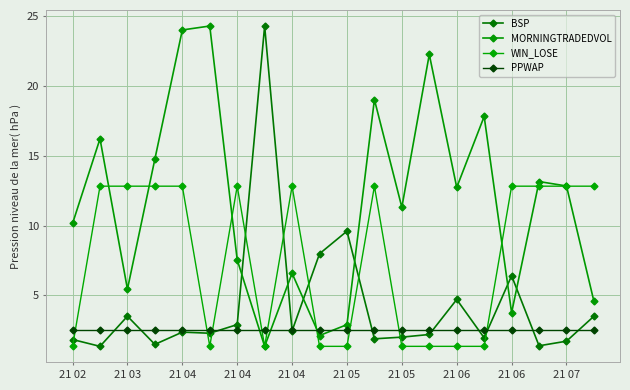

What is the difference between the maximum and minimum values in the MORNINGTRADEDVOL series?

23.0